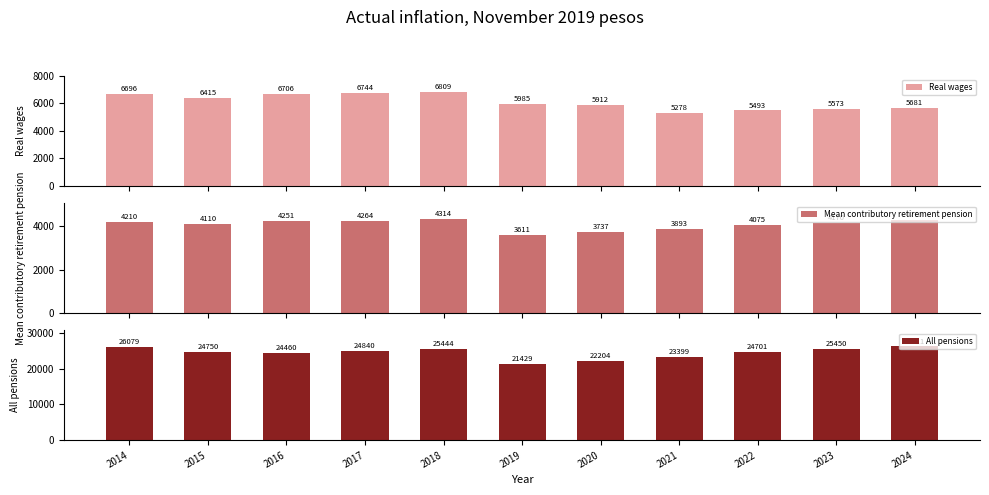

Where does the All pensions series first go above 24749?

2014